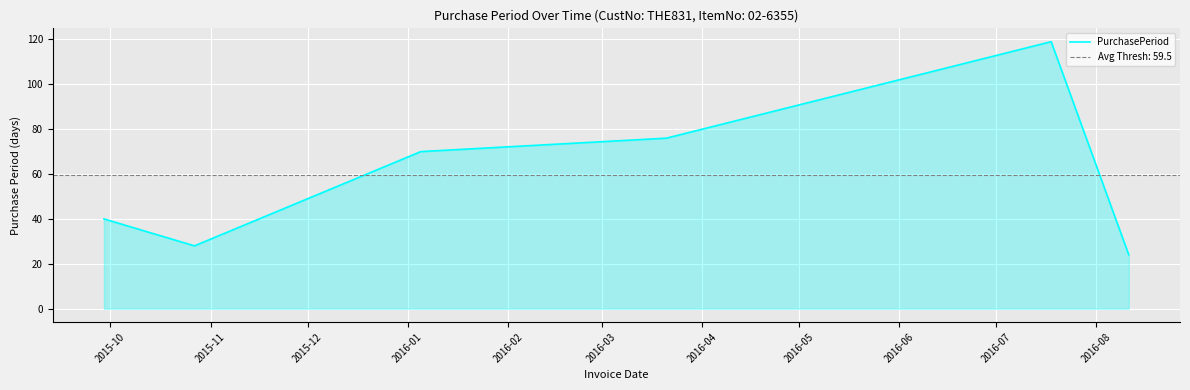

What is the highest value of the PurchasePeriod series?

119